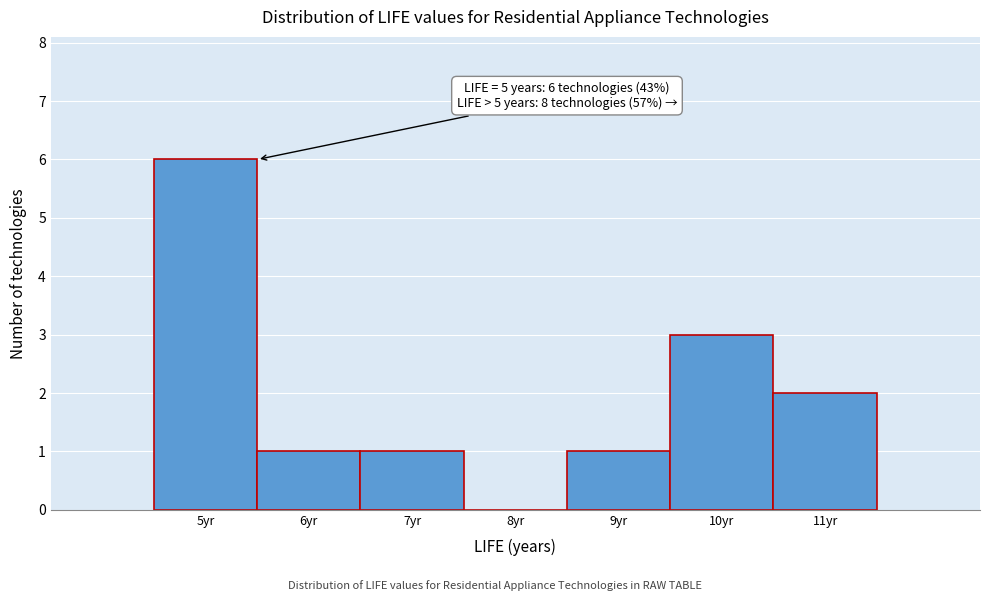

Which range on the x-axis has the tallest bar?

4.5 to 5.5